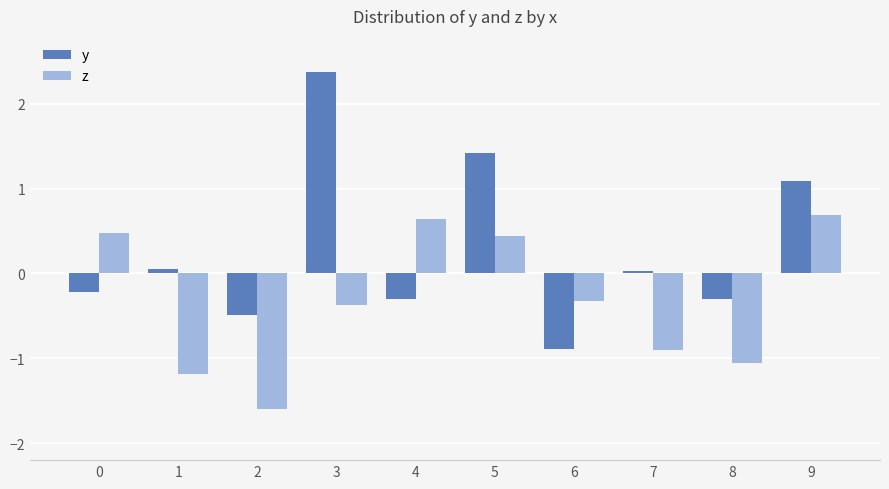

Rank the series by their maximum value, from lowest to highest.

z, y